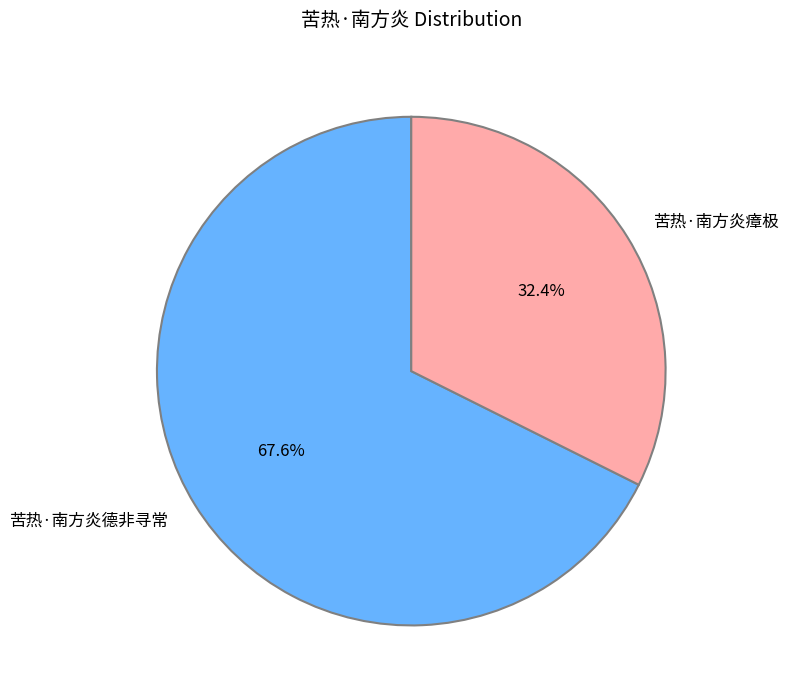

True or false: 苦热·南方炎德非寻常 accounts for 76% of the total.

False